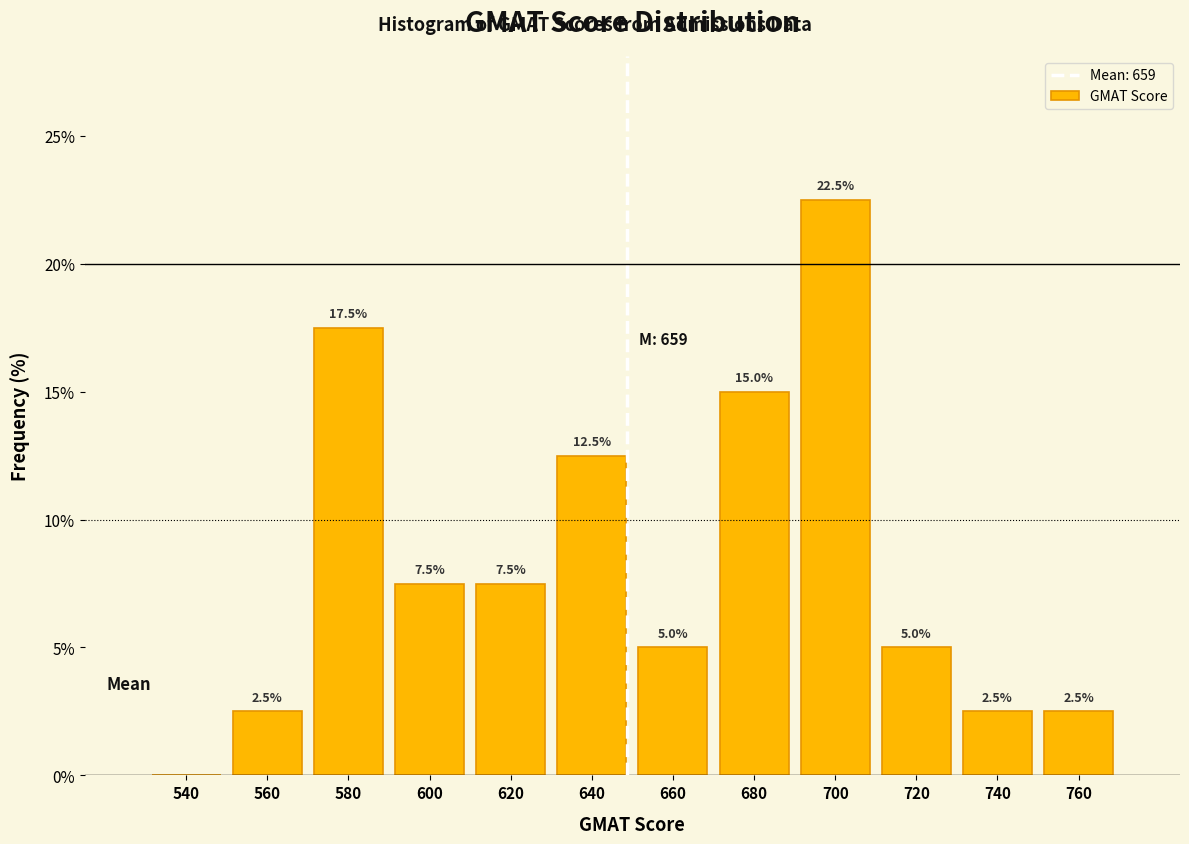

Reading left to right, list all the values displayed in this chart.

540=0.0	560=2.5	580=17.5	600=7.5	620=7.5	640=12.5	660=5.0	680=15.0	700=22.5	720=5.0	740=2.5	760=2.5